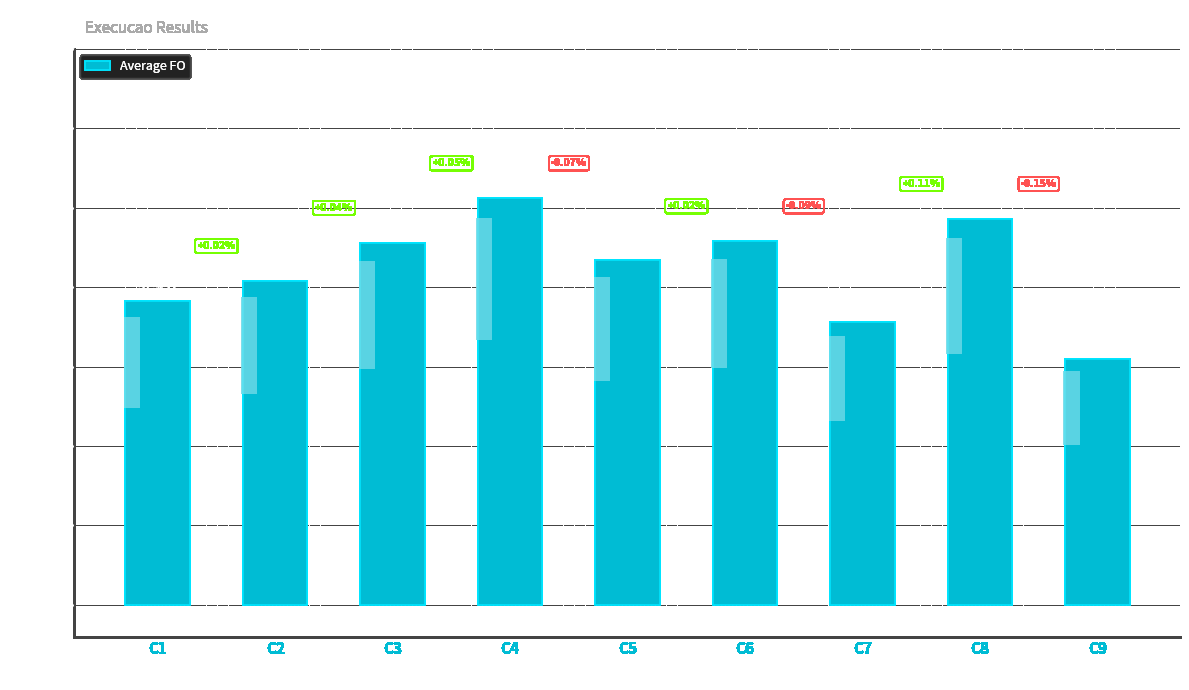

Reading left to right, what are all the values shown in this chart?

C1=0.2	C2=0.2	C3=0.2	C4=0.3	C5=0.2	C6=0.2	C7=0.2	C8=0.2	C9=0.2